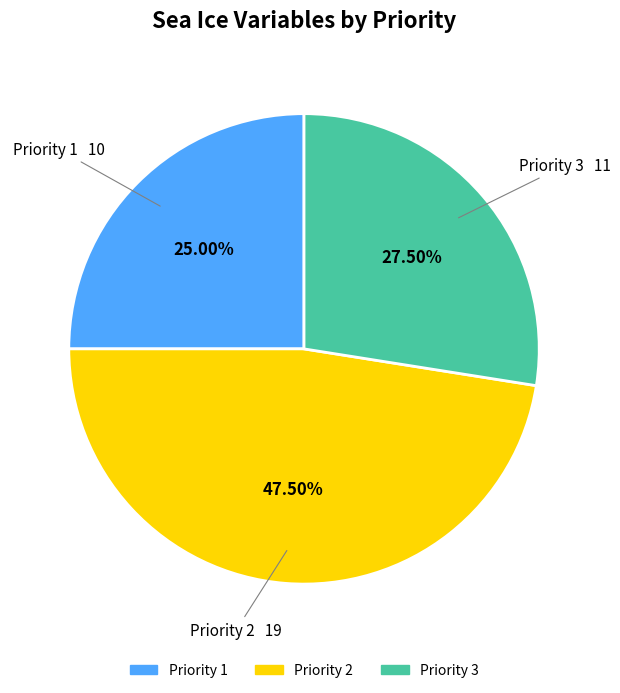

Do Priority 2 and Priority 1 together represent more than half of the pie?

Yes